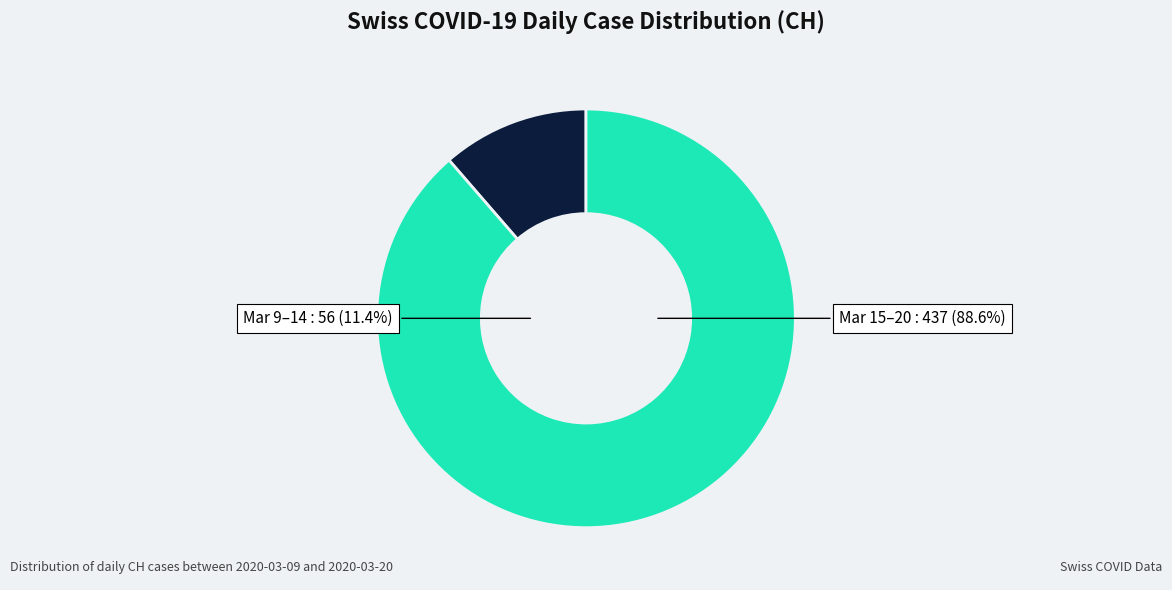

Does 2020-03-20 represent more than half of the total?

No